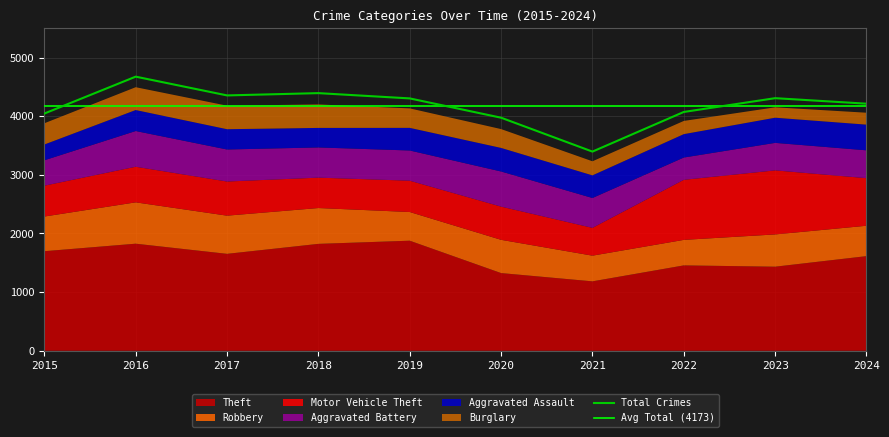

The value of Motor Vehicle Theft at 2015 is 526. True or false?

True